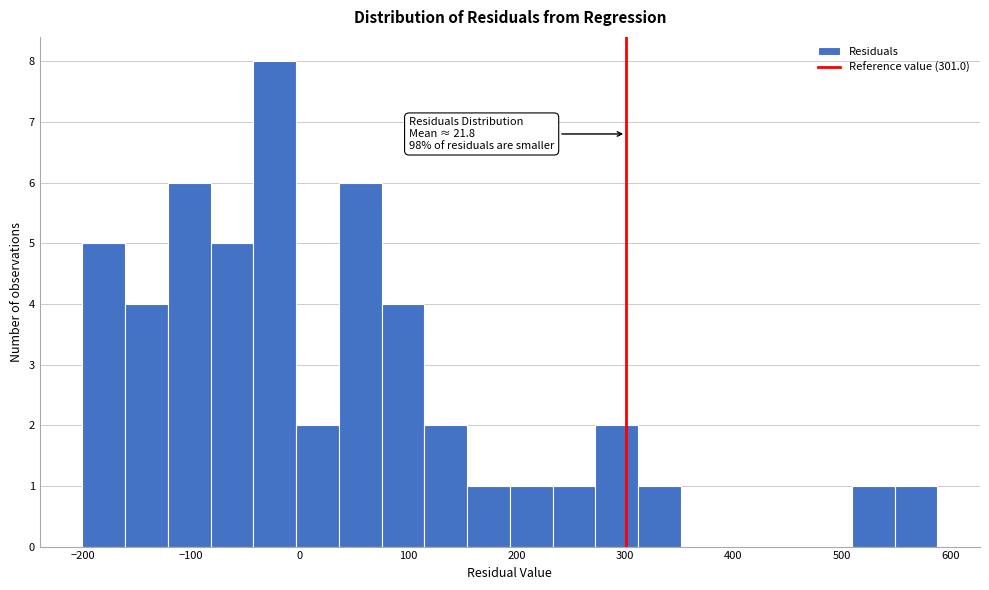

Around what value on the x-axis is the tallest bar? Give the approximate position of its centre, as read against the axis.

-20